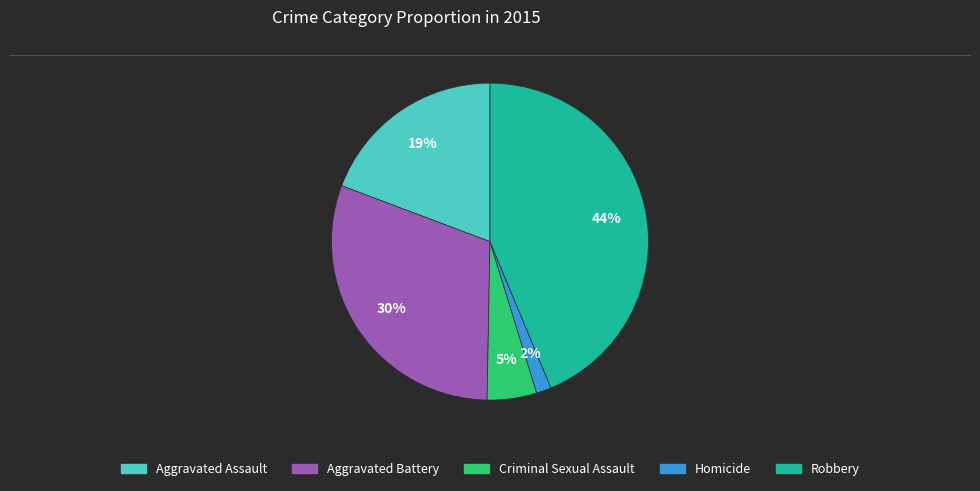

To the nearest percent, what percentage of the pie is Criminal Sexual Assault?

5%